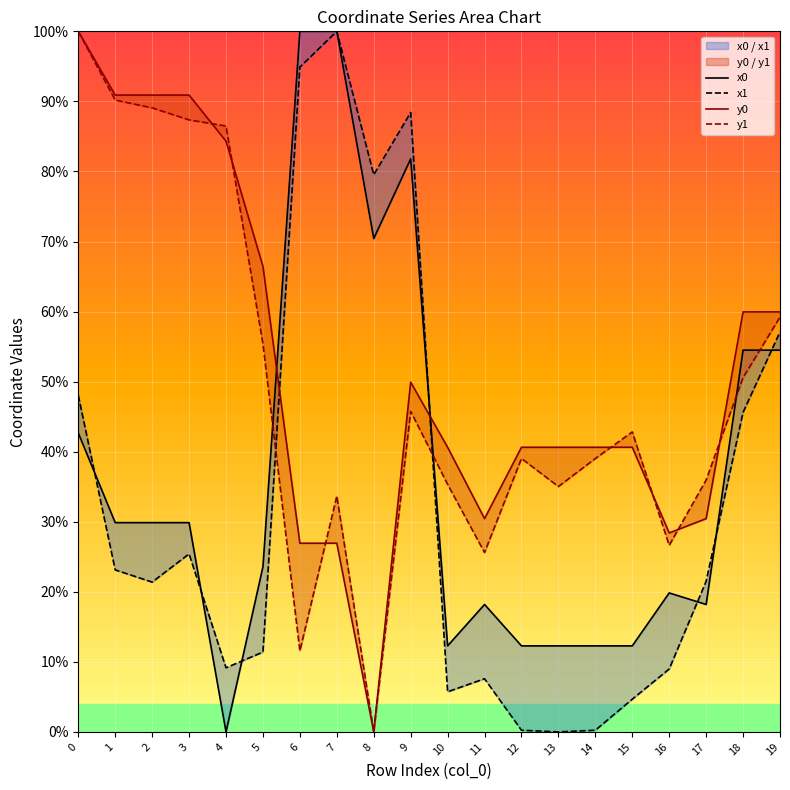

Rank the categories by y0 value from highest to lowest.

0, 1, 2, 3, 4, 5, 18, 19, 9, 10, 12, 13, 14, 15, 11, 17, 16, 6, 7, 8